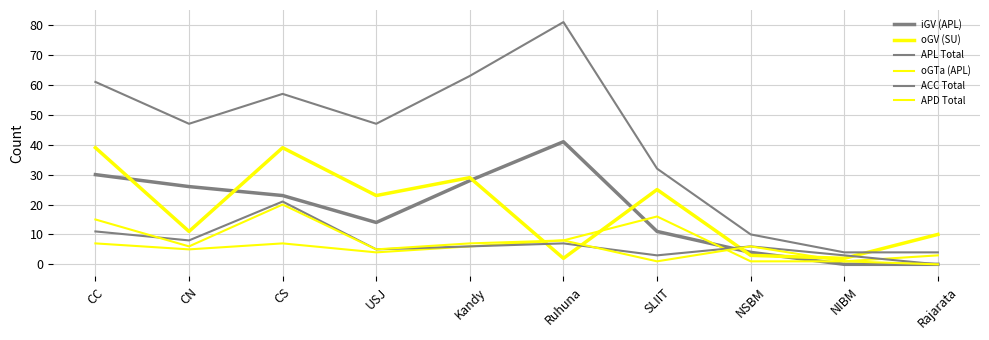

Is this an area chart (filled region under the line)?

No